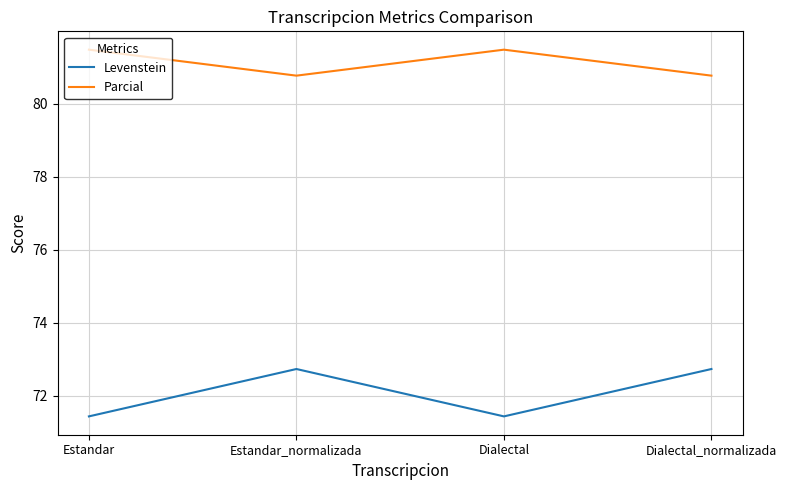

How many lines are shown in the chart?

2